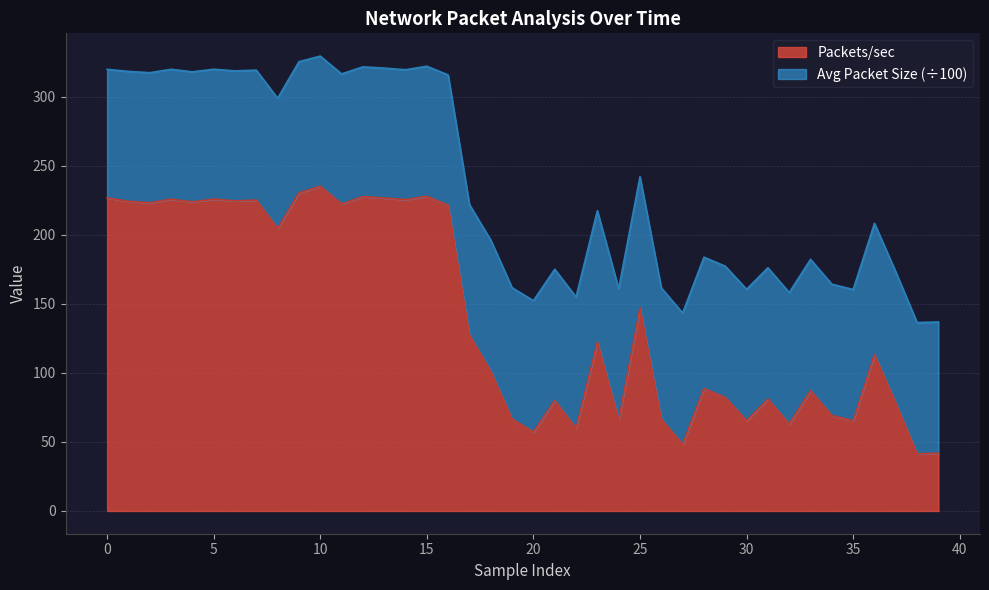

Reading right to left, transcribe all the data shown in this chart.

41.8	41.4	78.1	113.3	65.4	69.2	87.2	63.1	81.1	65.5	82.2	88.8	48.3	66.5	147.1	66.0	122.5	59.9	80.0	57.3	66.6	101.1	127.5	221.5	228.0	225.6	226.8	227.8	222.4	235.3	230.5	204.8	225.3	224.7	225.9	224.0	225.9	223.3	224.4	226.9